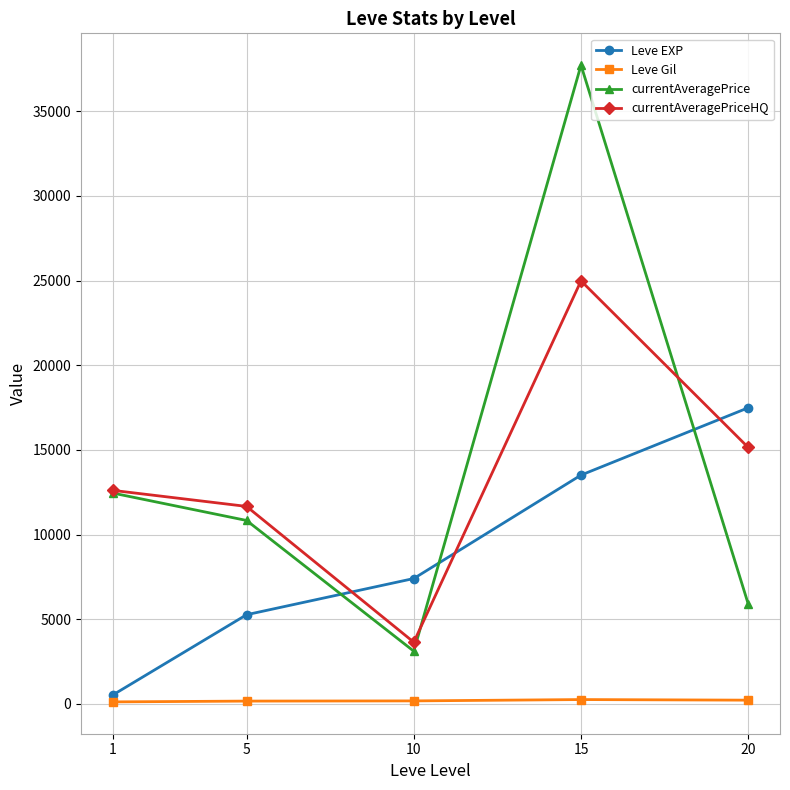

Is the value of currentAveragePrice at 10 greater than the value of currentAveragePriceHQ at 15?

No